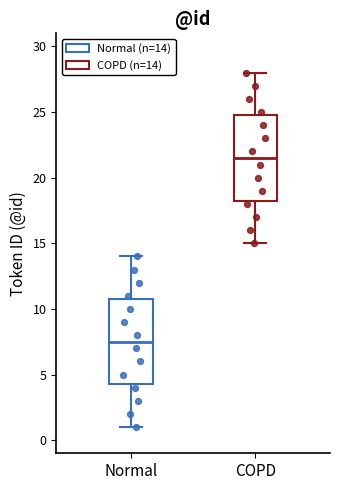

Reading left to right, read every box against the y-axis: the position of its median line, the range the box covers, and the ends of its whiskers. The values are not printed on the chart, so give them approximately, as read against the axis.

Normal: median 7.5, box 4.5 to 11.0, whiskers 1.0 to 14.0
COPD: median 21.5, box 18.5 to 25.0, whiskers 15.0 to 28.0